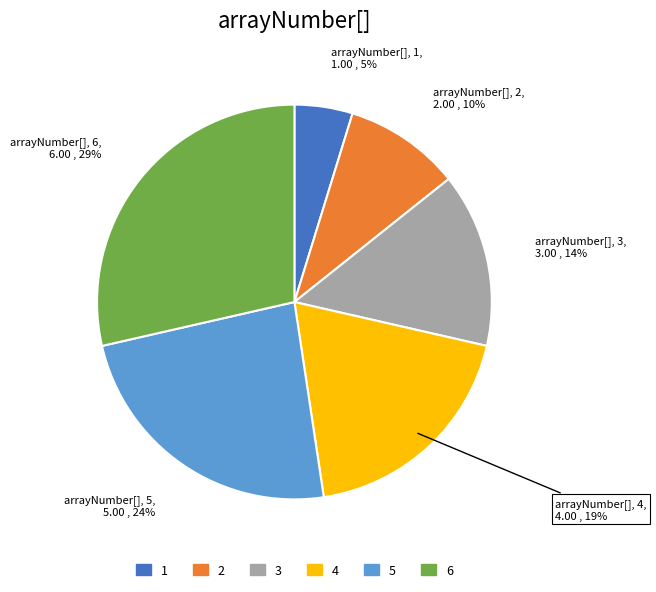

How many slices are in this pie chart?

6